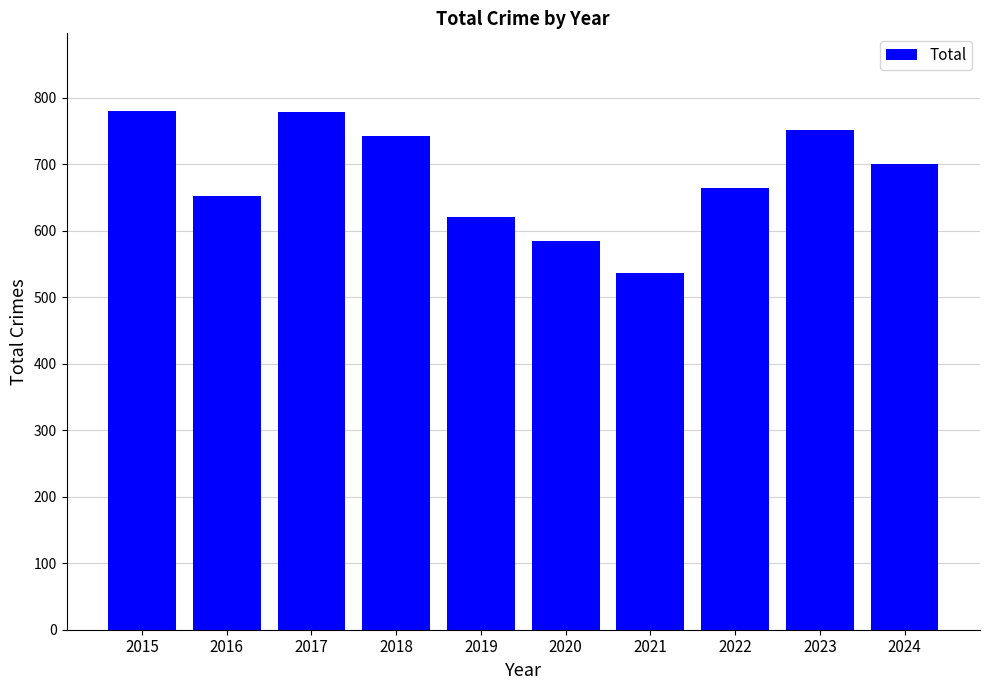

Which has a higher value, 2020 or 2022?

2022